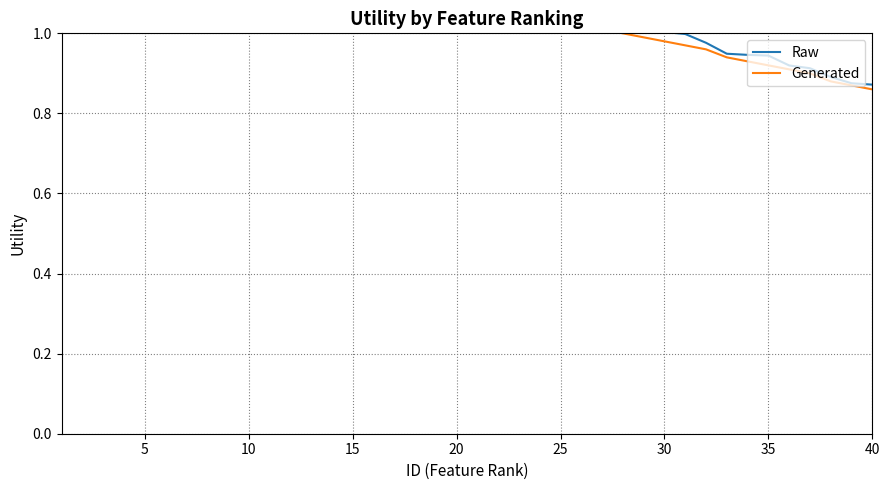

What is the sum of the Raw values at 9 and 35?

2.8